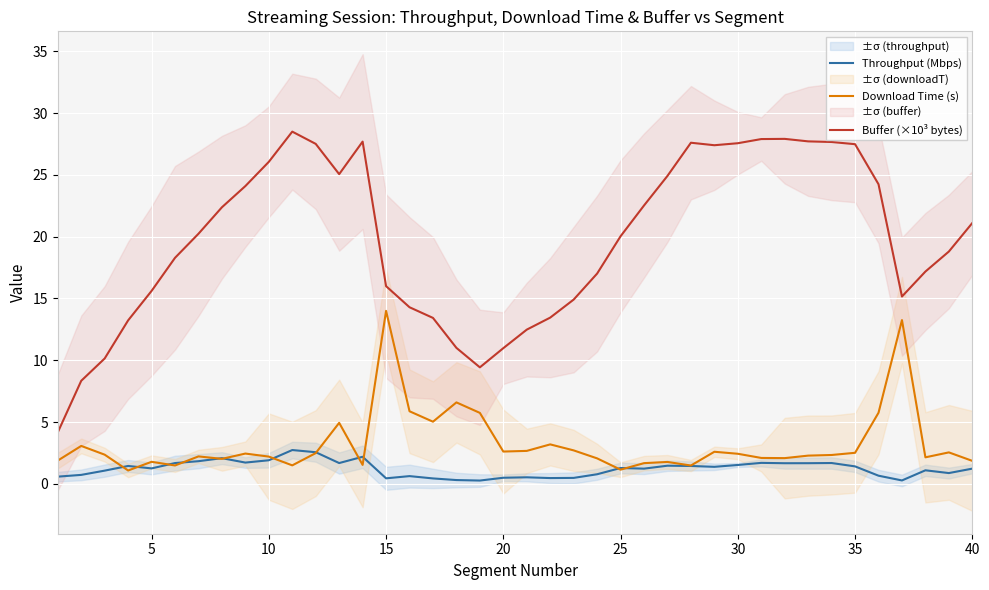

What is the lowest value of the Buffer (×10³ bytes) series?

4.2